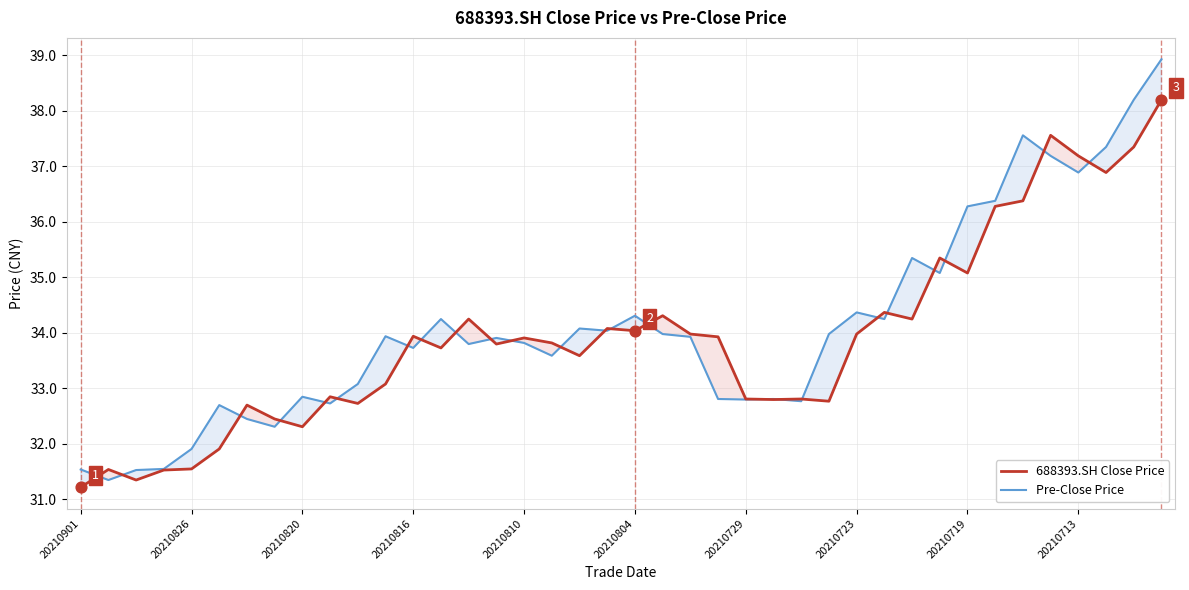

True or false: Pre-Close Price has a value of 34.4 at 20210723.

True